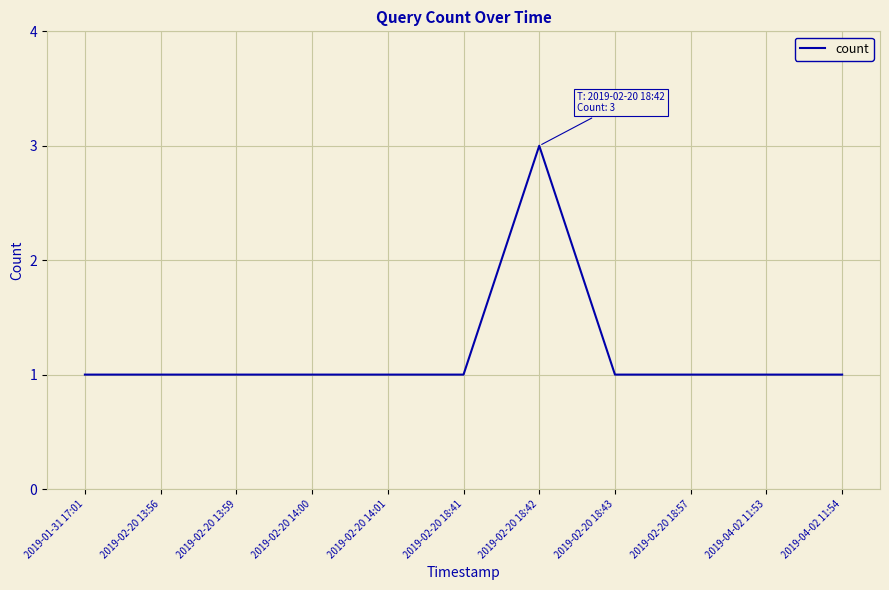

What is the sum of all values?

13